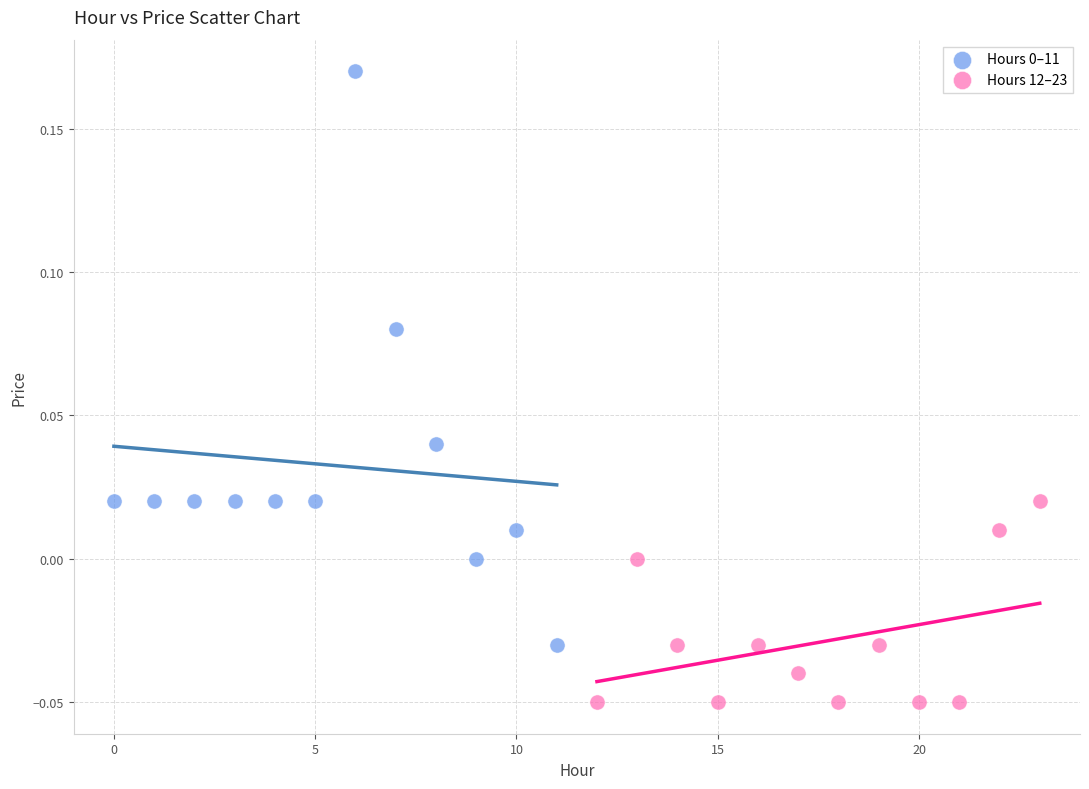

Which series reaches the minimum Y coordinate?

Hours 12–23